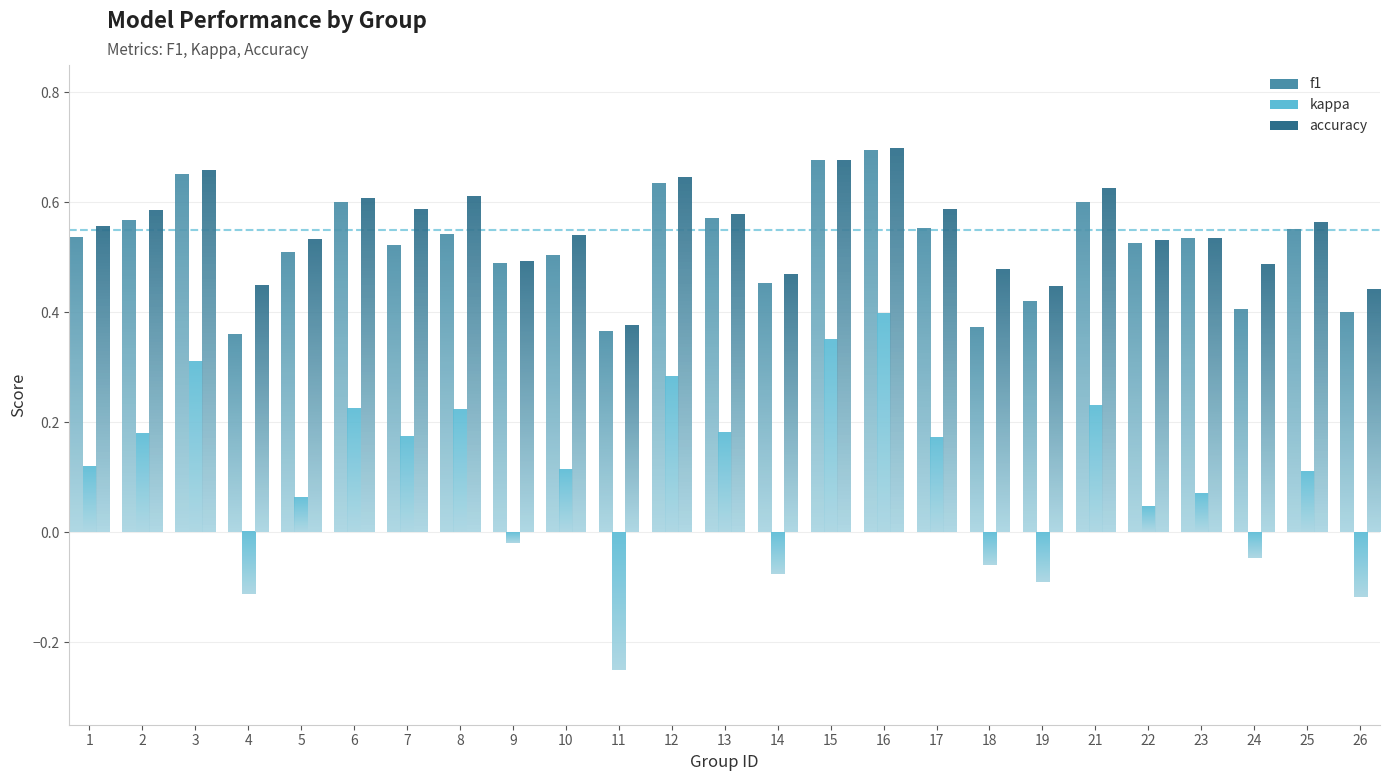

What is the maximum value for f1?

0.7